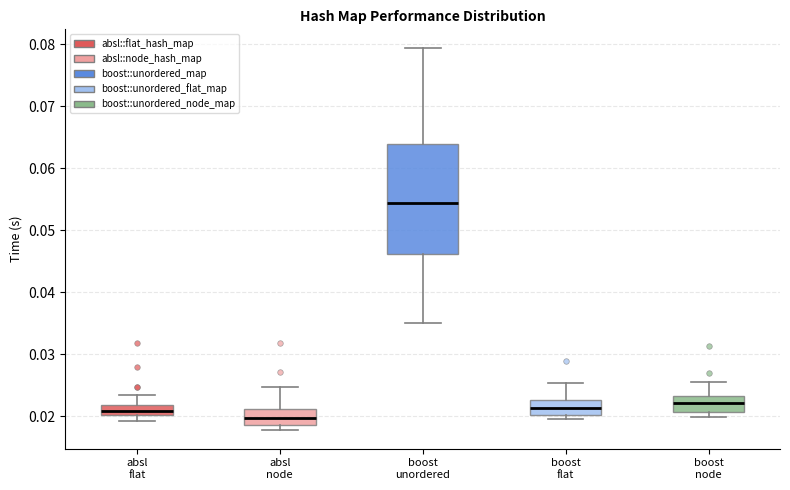

Where is the lower edge of the box for absl node on the y-axis? The values are not printed on the chart, so give them approximately, as read against the axis.

0.019